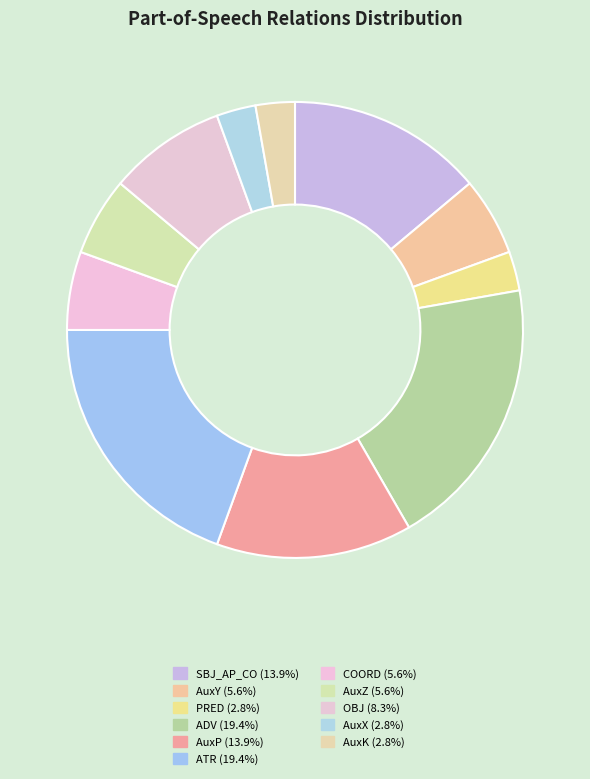

Count the number of slices in the pie.

11